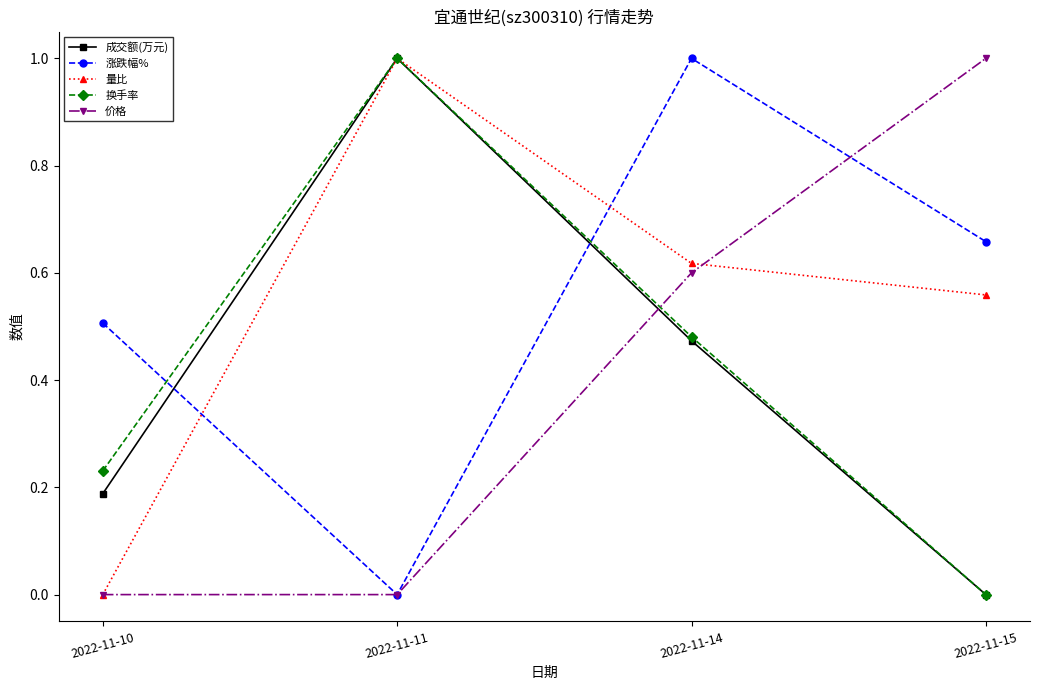

What is the difference between the maximum and minimum values in the 换手率 series?

1.0